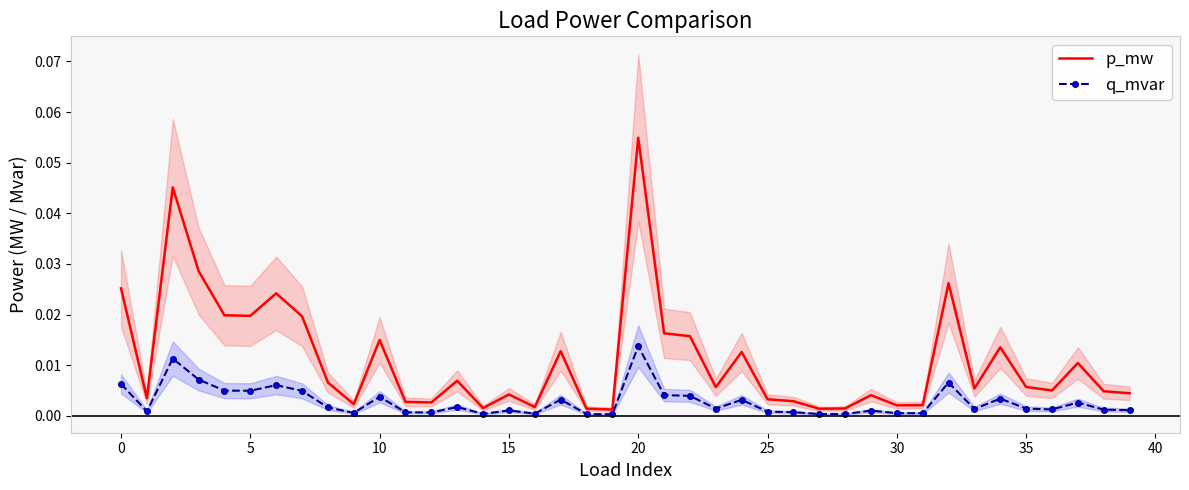

At 16, list the series in order from largest to smallest.

p_mw, q_mvar